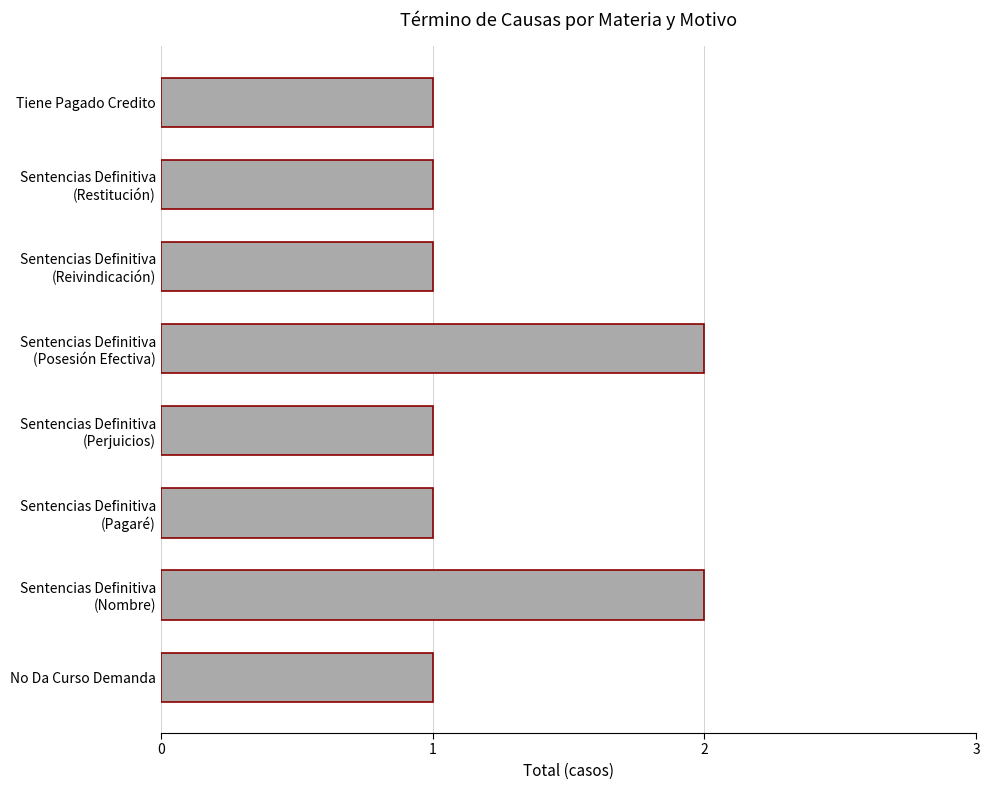

Reading bottom to top, list all the values displayed in this chart.

1	2	1	1	2	1	1	1